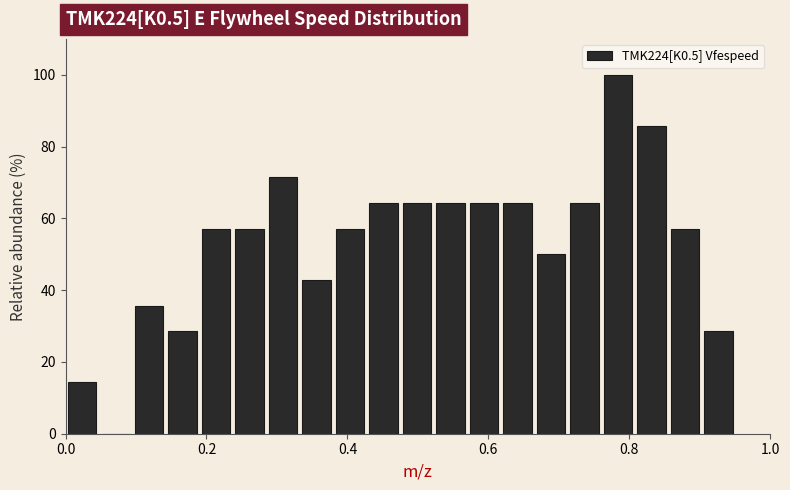

Around what value on the x-axis is the tallest bar? Give the approximate position of its centre, as read against the axis.

0.78